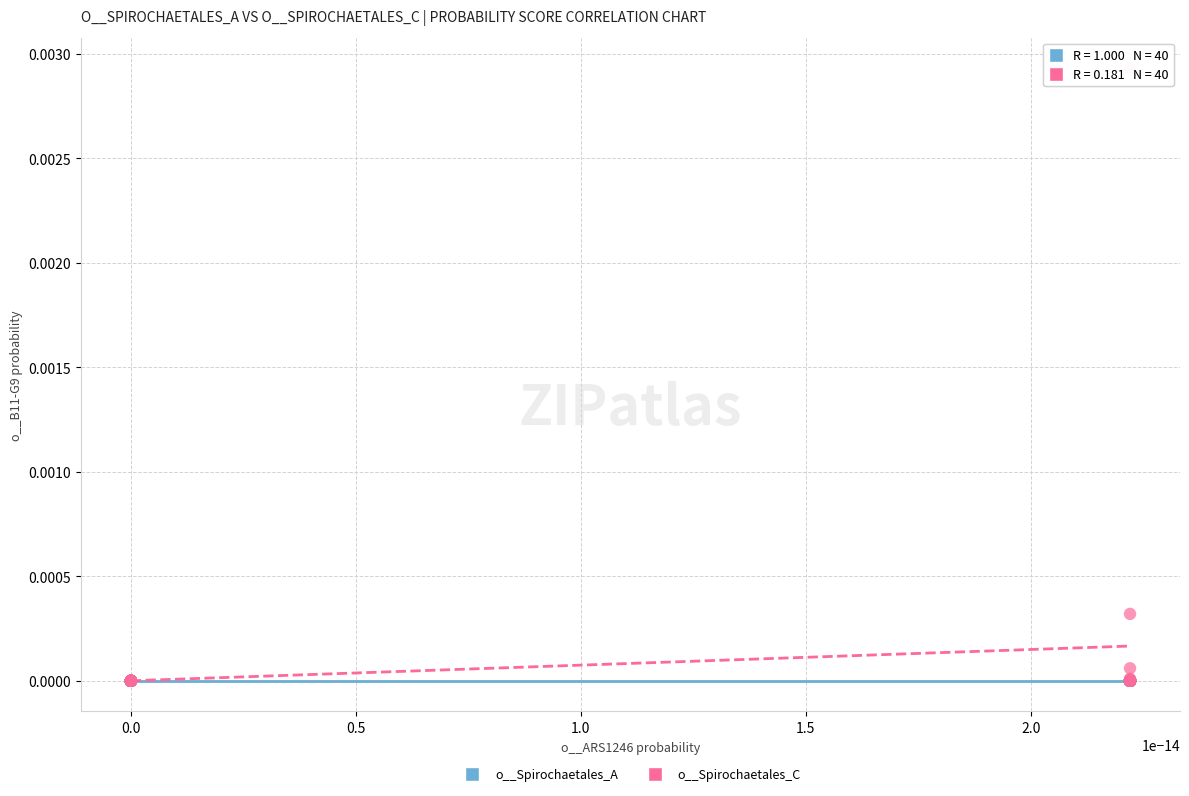

Which series reaches the maximum Y coordinate?

o__Spirochaetales_C